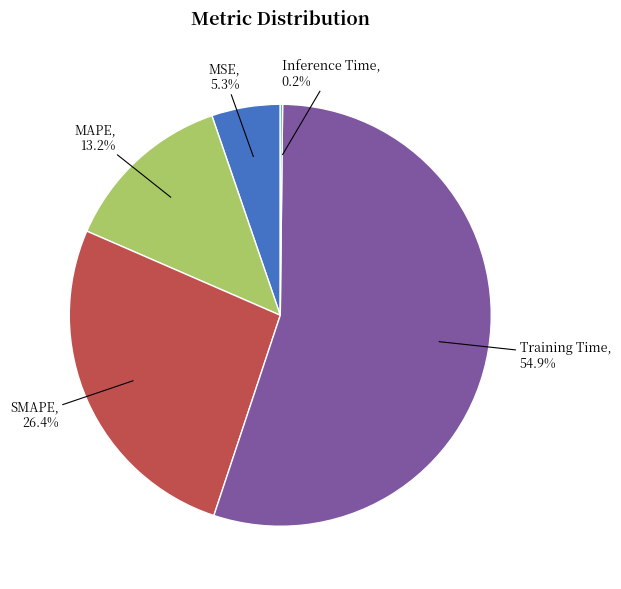

Which slice is the largest?

Training Time